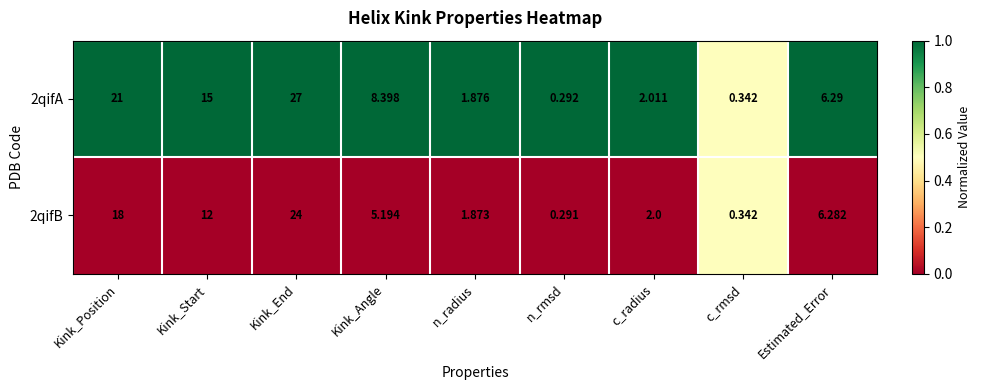

Rank the categories by 2qifA value from highest to lowest.

Kink_End, Kink_Position, Kink_Start, Kink_Angle, Estimated_Error, c_radius, n_radius, c_rmsd, n_rmsd